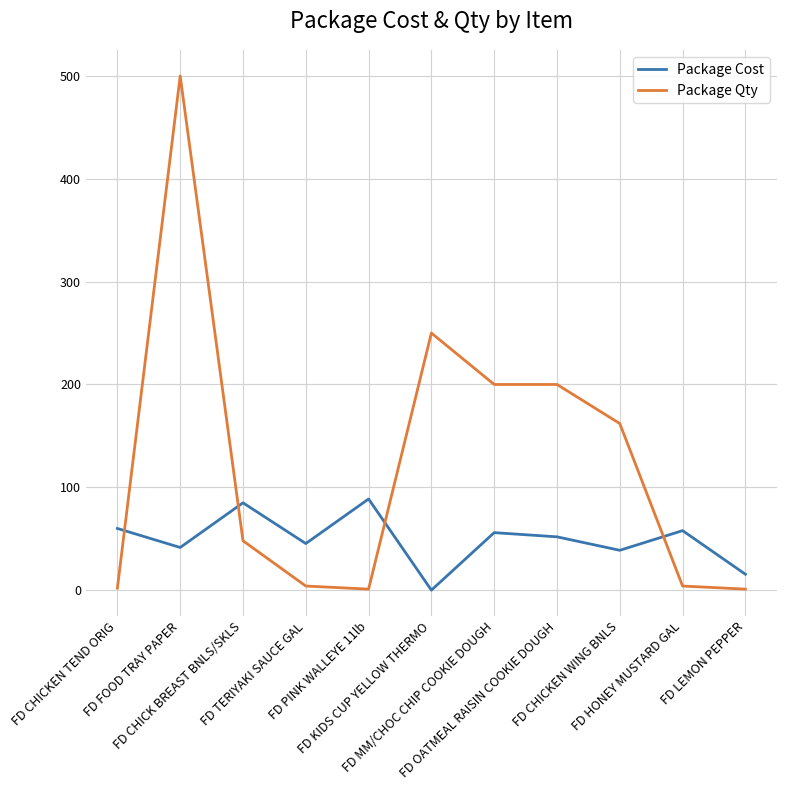

How many lines are shown in the chart?

2